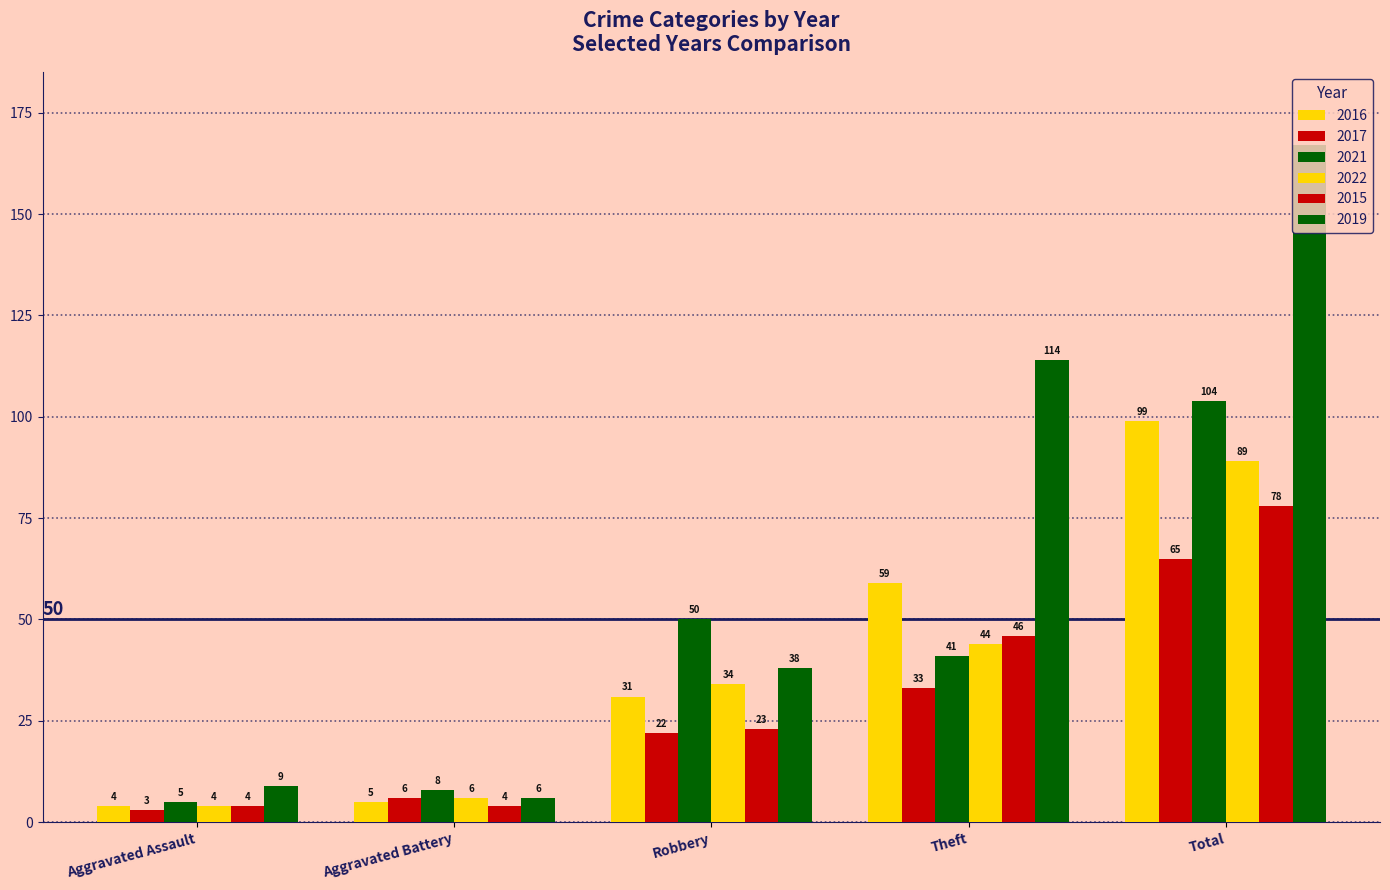

Are the bars horizontal?

No